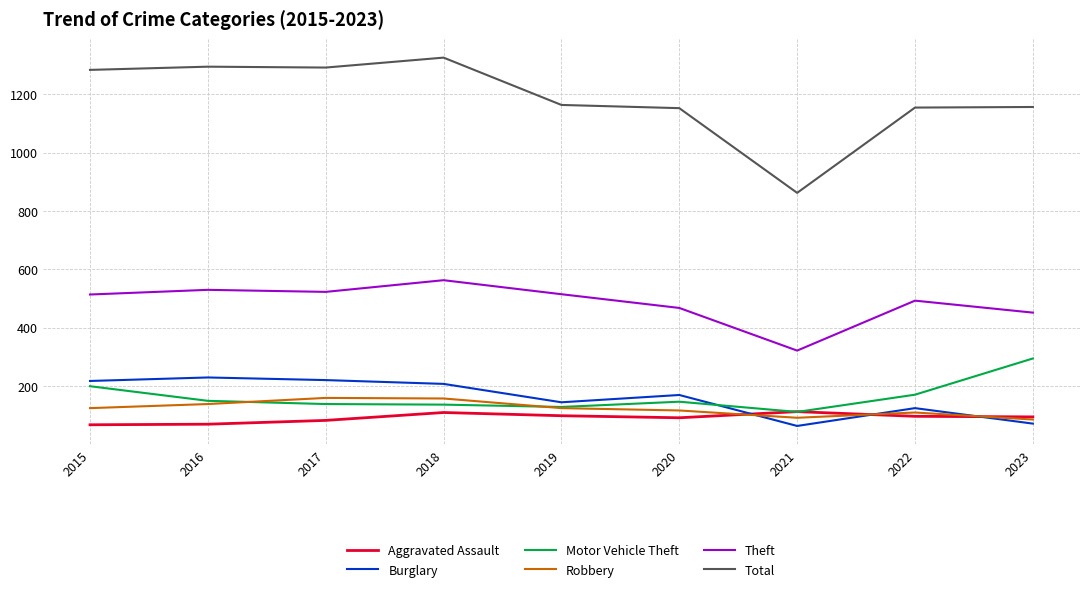

True or false: Theft and Aggravated Assault intersect in this chart.

False